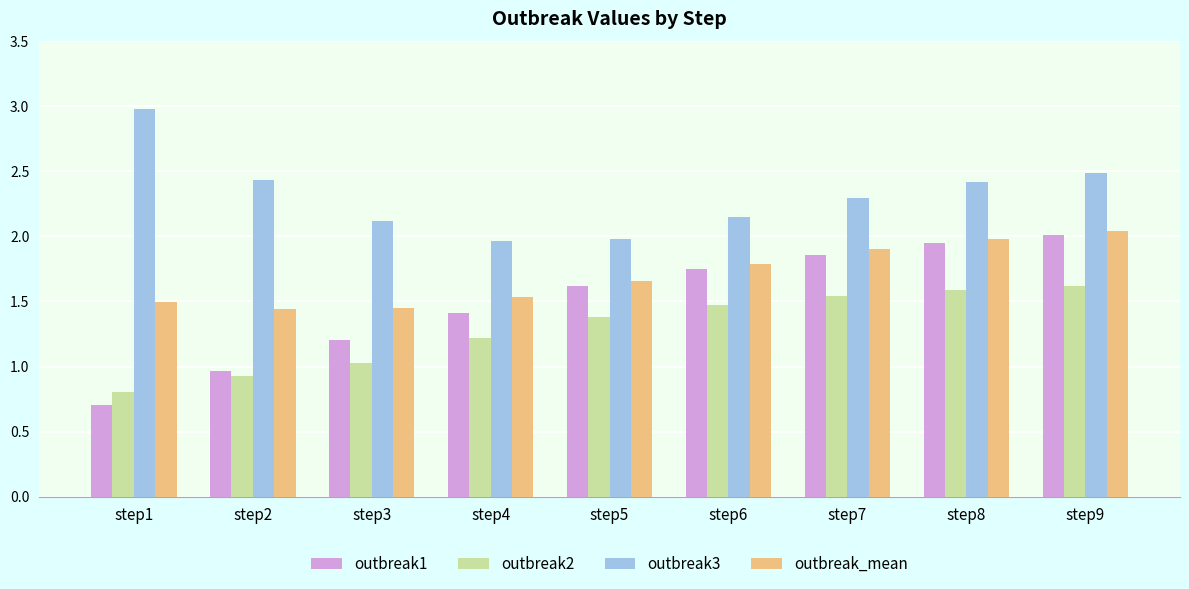

What is the total value across all series at step5?

6.6